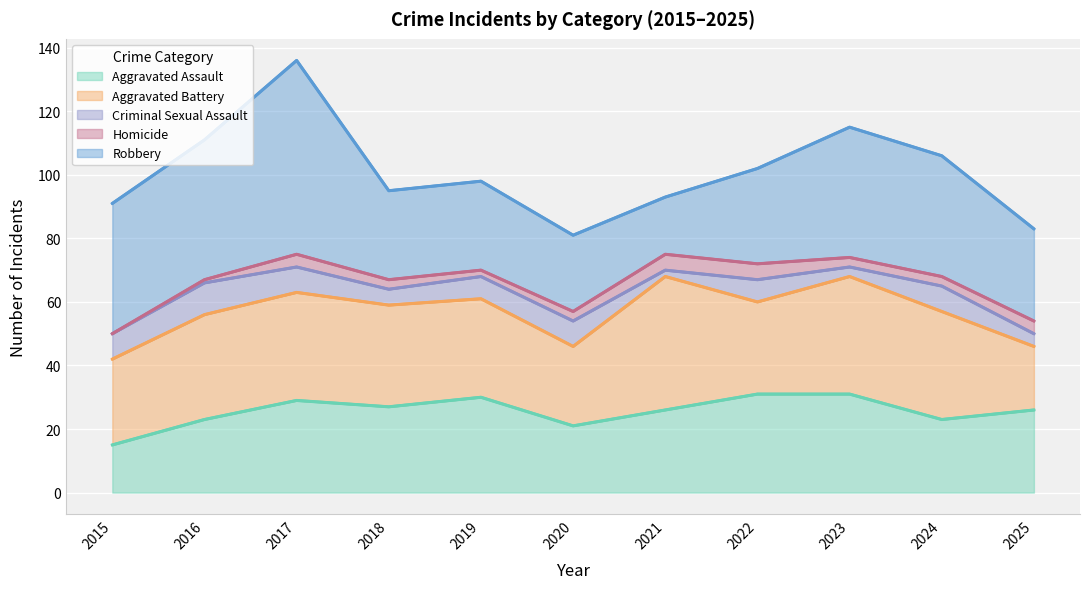

At 2024, list the series in order from smallest to largest.

Homicide, Criminal Sexual Assault, Aggravated Assault, Aggravated Battery, Robbery